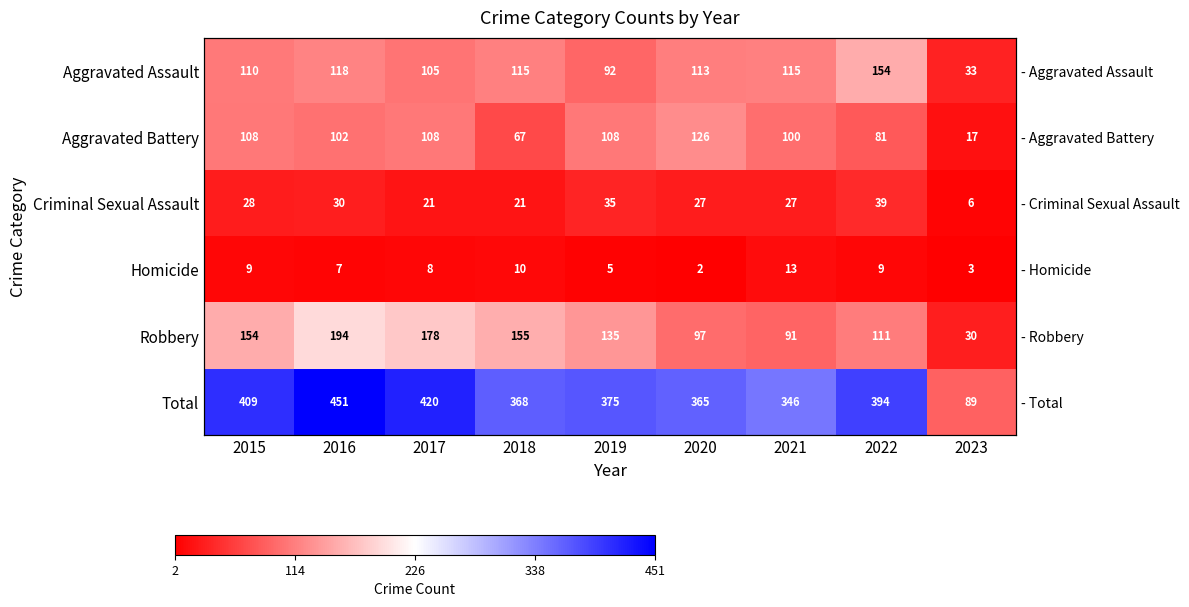

Rank the categories by Total value from highest to lowest.

2016, 2017, 2015, 2022, 2019, 2018, 2020, 2021, 2023